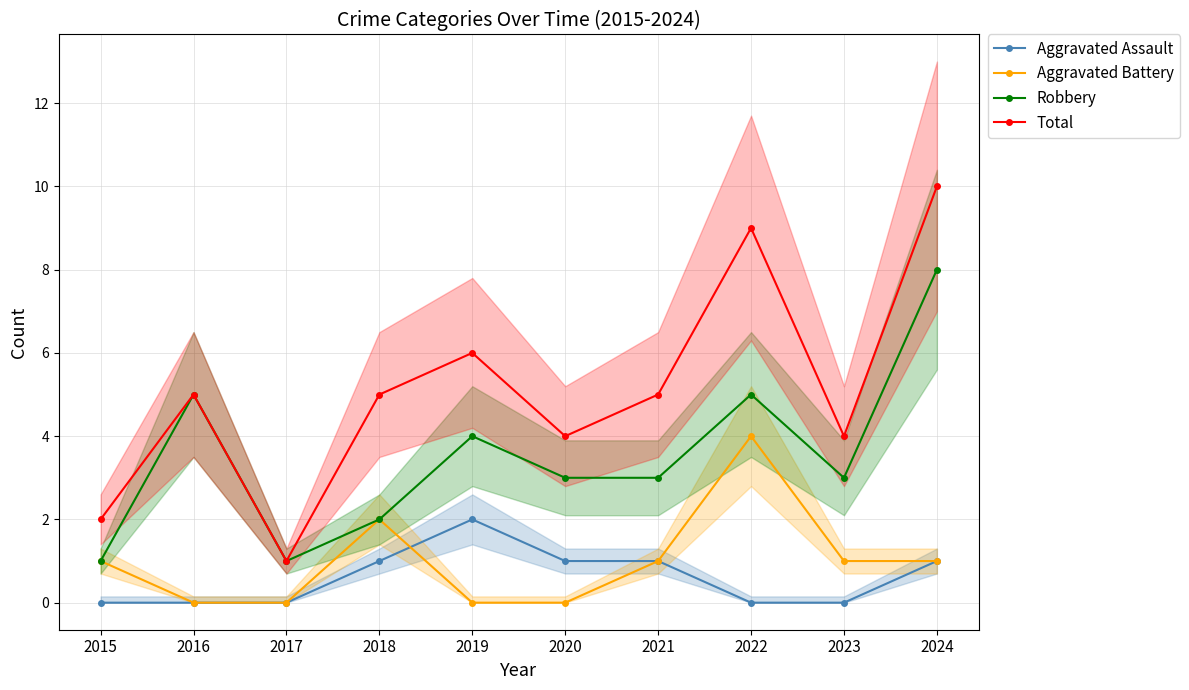

Reading left to right, extract all data points from this chart.

Aggravated Assault: 0	0	0	1	2	1	1	0	0	1
Aggravated Battery: 1	0	0	2	0	0	1	4	1	1
Robbery: 1	5	1	2	4	3	3	5	3	8
Total: 2	5	1	5	6	4	5	9	4	10